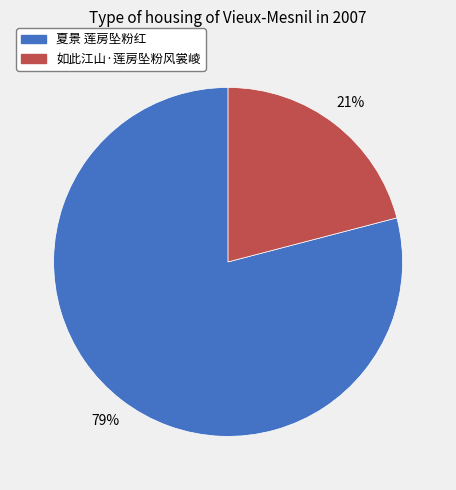

Do 如此江山·莲房坠粉风裳崚 and 夏景 莲房坠粉红 together represent more than half of the pie?

Yes